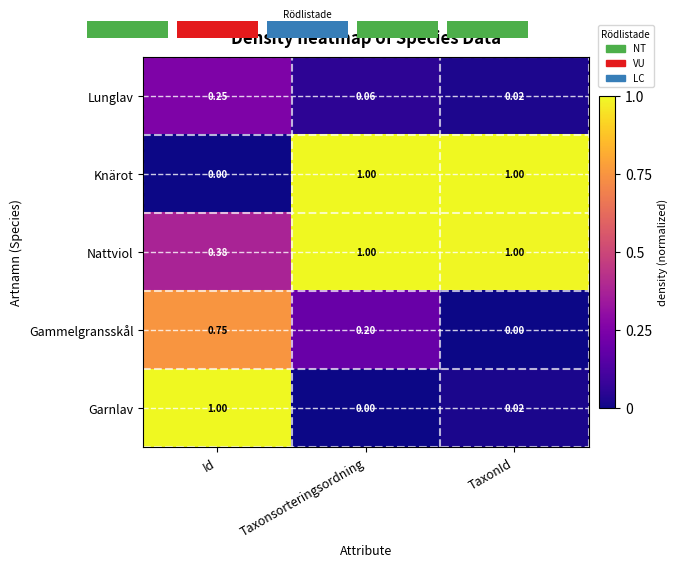

Which category has the lowest value in the Lunglav series?

TaxonId